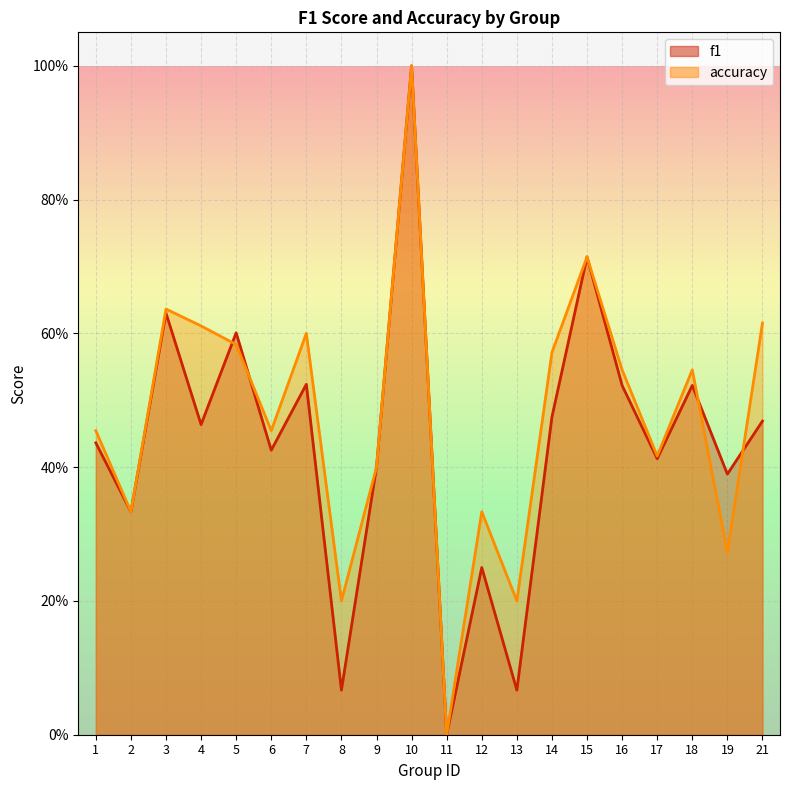

How many interior local valleys does the accuracy series have?

7